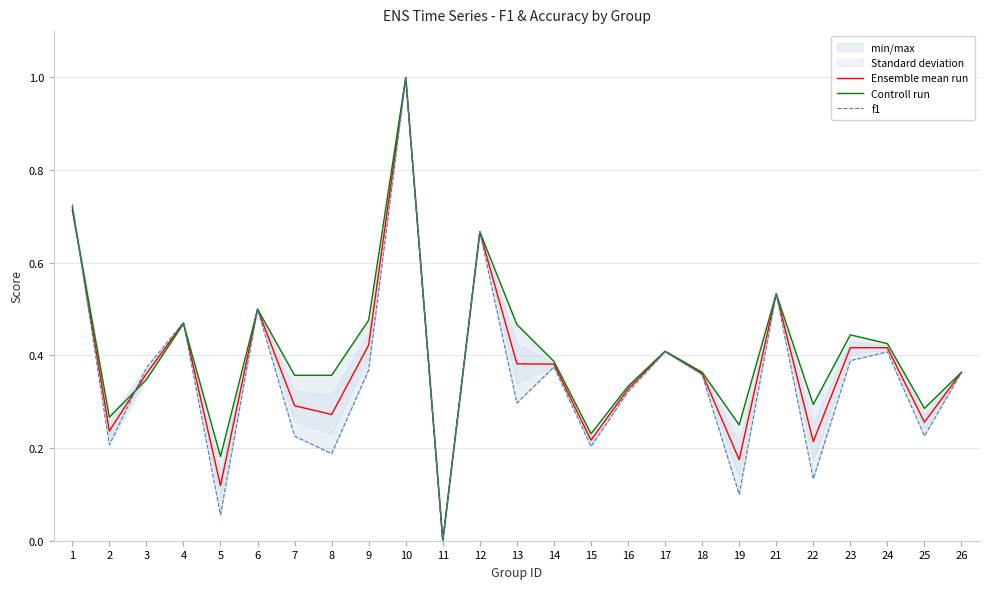

How many interior local valleys does the f1 series have?

9